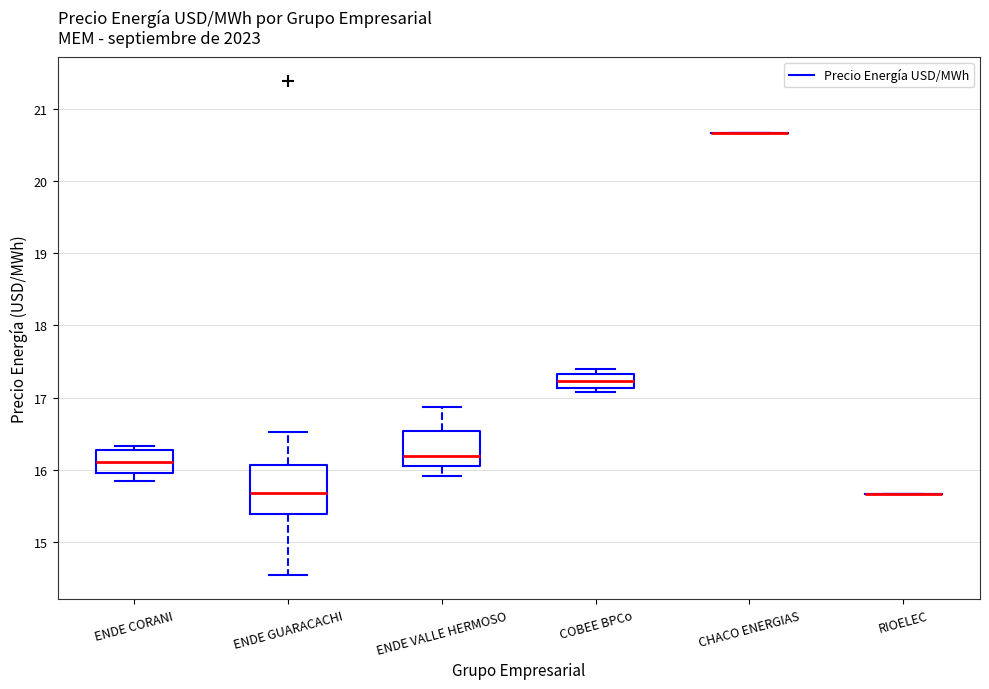

Where does the median line of the box for ENDE CORANI sit on the y-axis? The values are not printed on the chart, so give them approximately, as read against the axis.

16.1